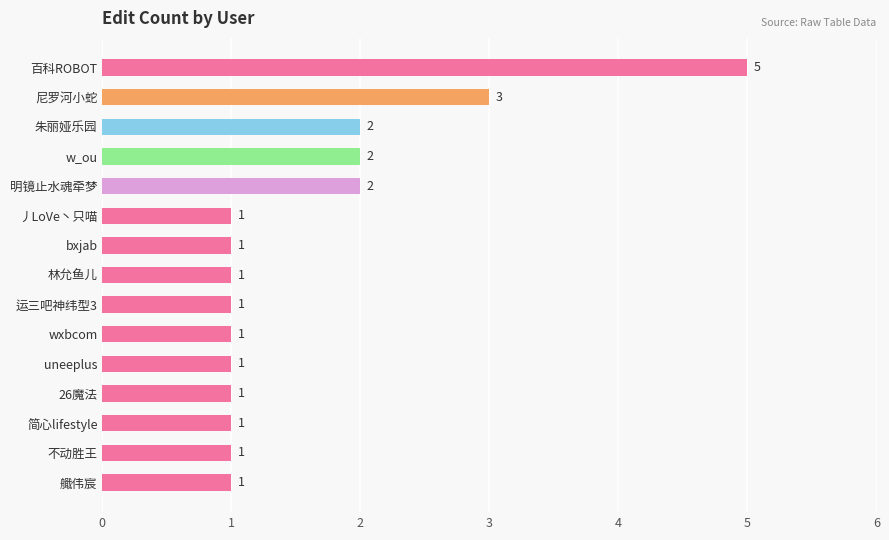

Reading bottom to top, what are all the values shown in this chart?

艥伟宸=1	不动胜王=1	简心lifestyle=1	26魔法=1	uneeplus=1	wxbcom=1	运三吧神纬型3=1	林允鱼儿=1	bxjab=1	丿LoVe丶只喵=1	明镜止水魂牵梦=2	w_ou=2	朱丽娅乐园=2	尼罗河小蛇=3	百科ROBOT=5